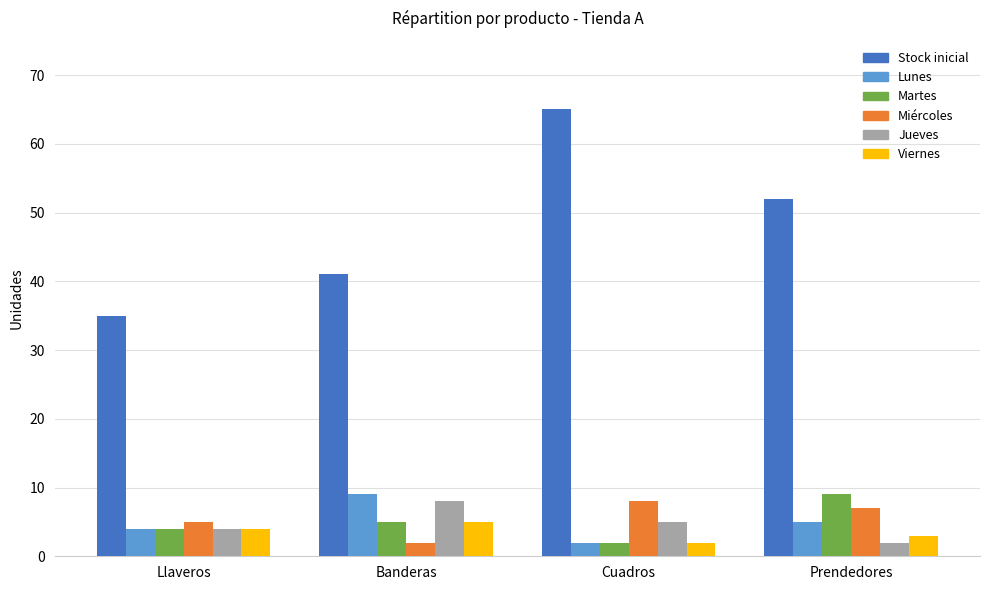

What is the difference between the second highest and second lowest values in the Lunes series?

1